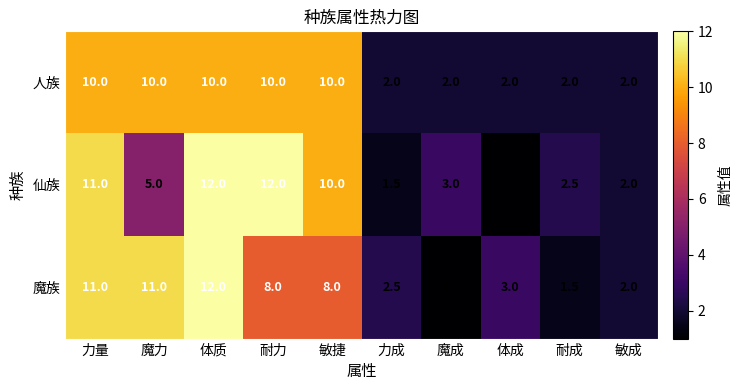

Rank the series at 体成 from highest to lowest value.

魔族, 人族, 仙族